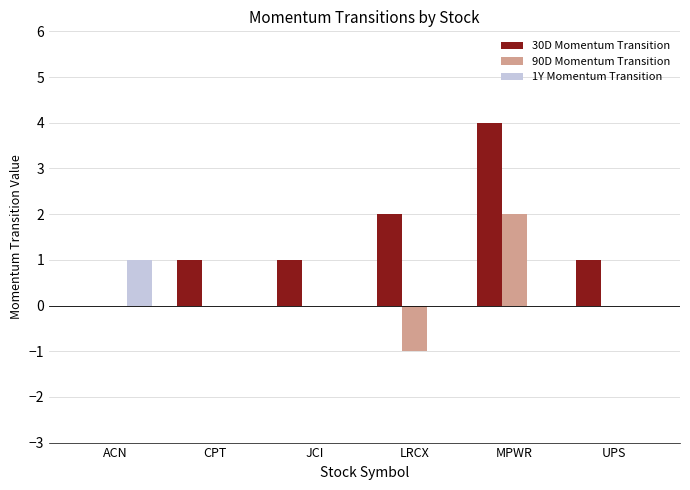

Is the value of 90D Momentum Transition at MPWR greater than the value of 1Y Momentum Transition at JCI?

Yes